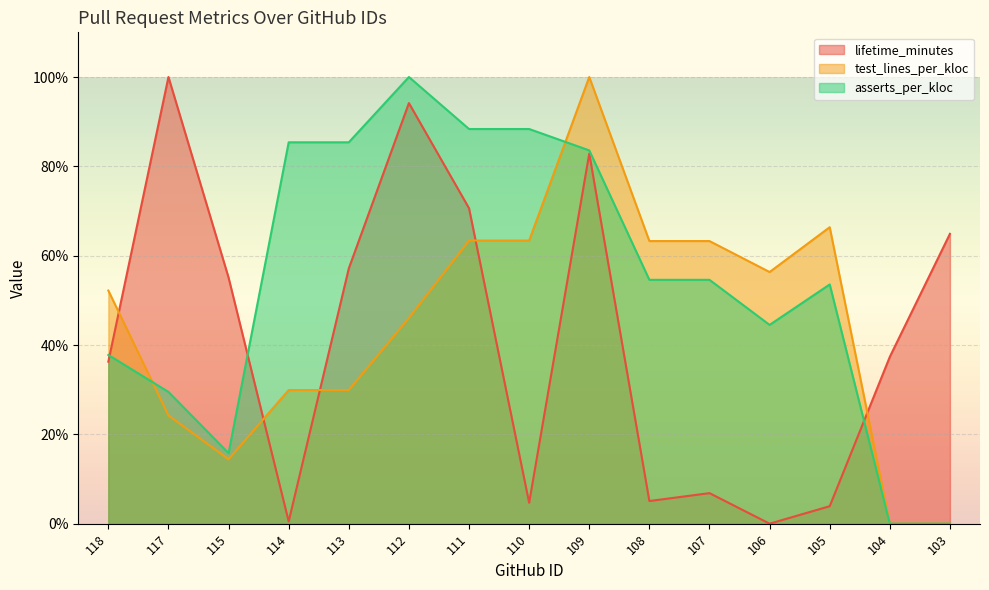

True or false: test_lines_per_kloc has a value of 29.9 at 114.

True